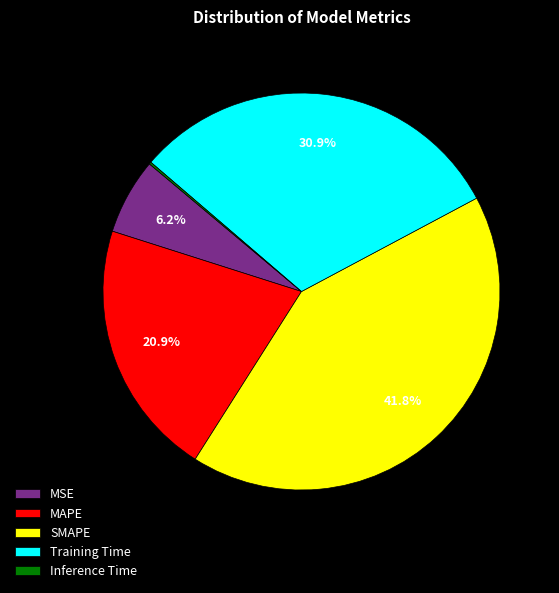

Which category has the biggest portion of the pie?

SMAPE